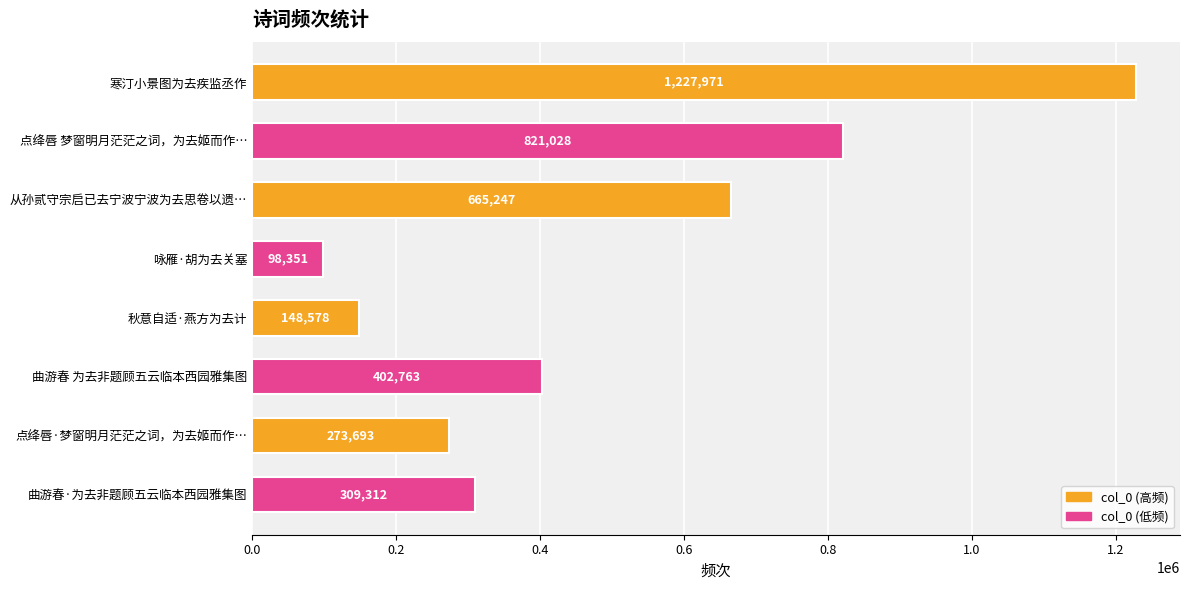

What is the change in value from 寒汀小景图为去疾监丞作 to 咏雁·胡为去关塞?

-1129620